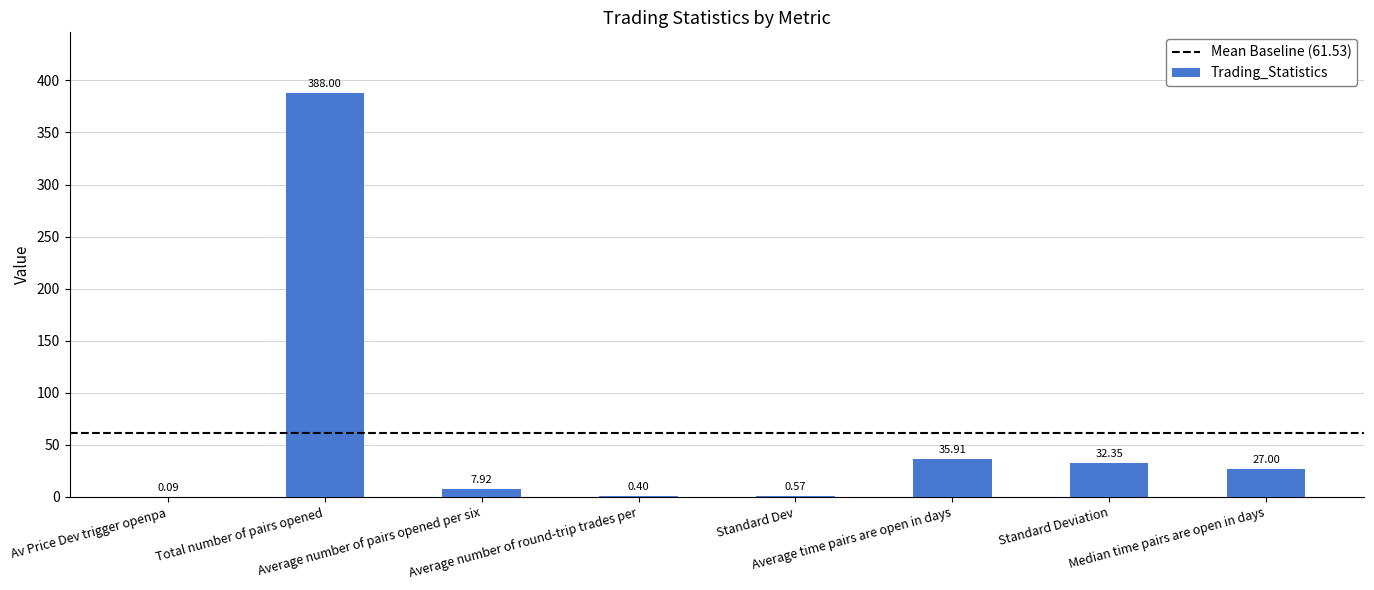

What is the sum of all values?

492.2